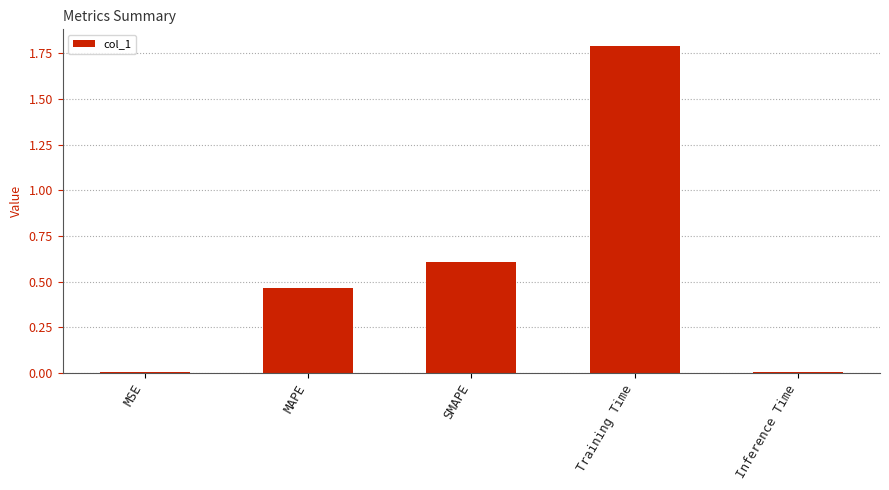

What is the difference between the maximum and minimum values?

1.8